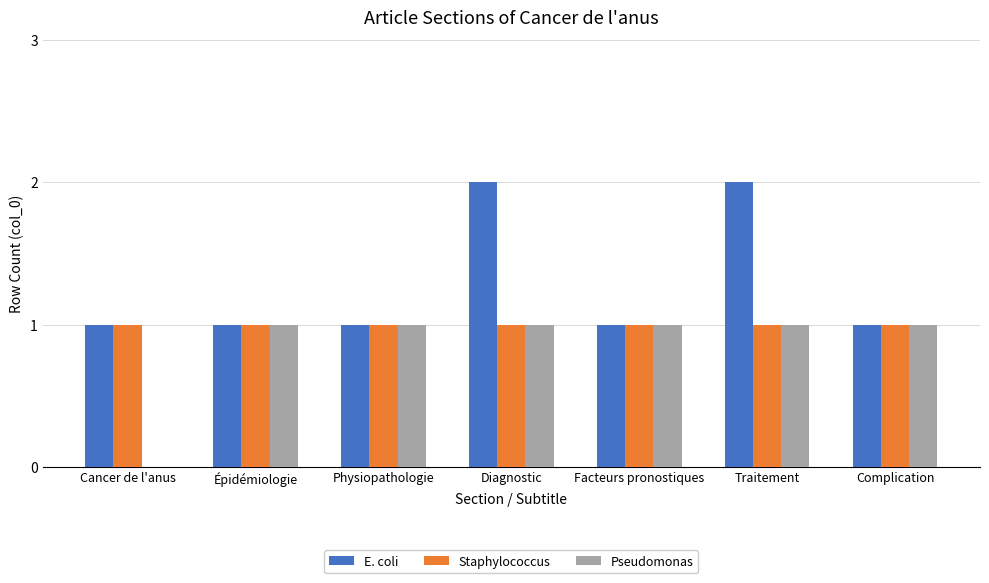

Are the bars grouped side by side (vs. stacked)?

Yes